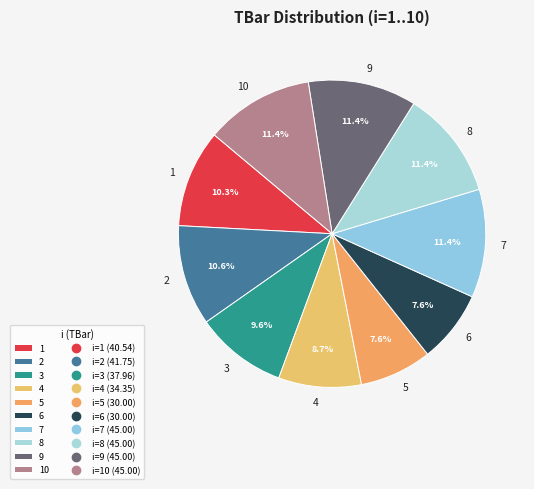

How much of the chart is everything except 9?

88.6%